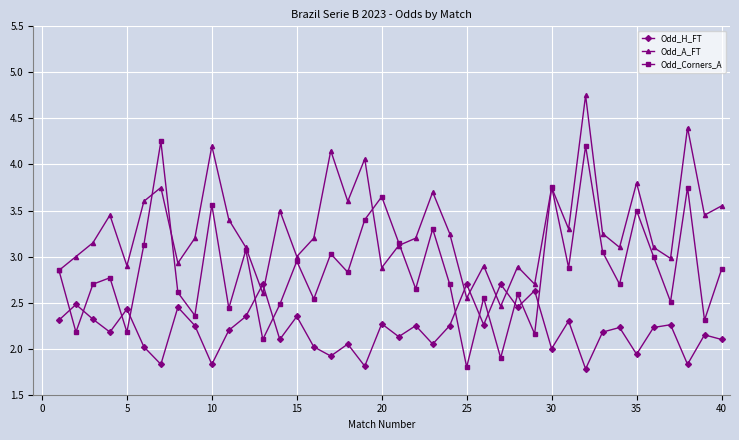

What is the maximum value for Odd_H_FT?

2.7